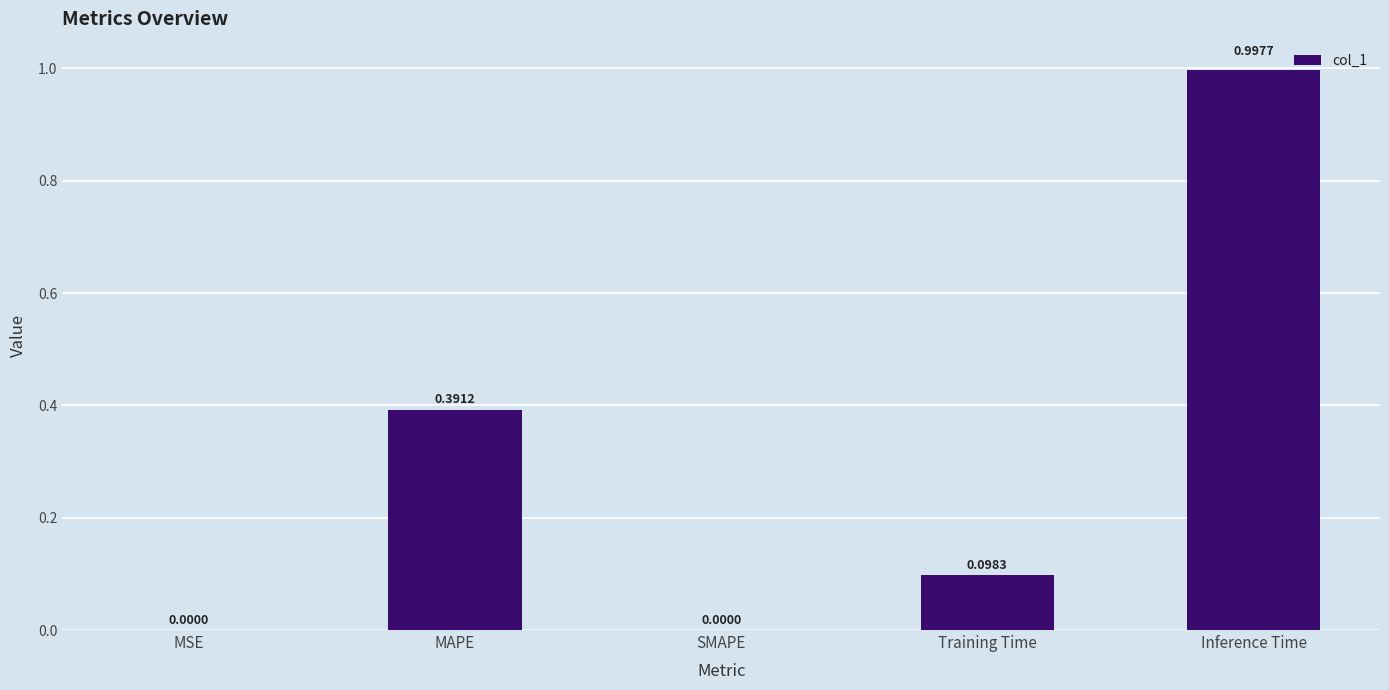

What is the sum of all values?

1.5